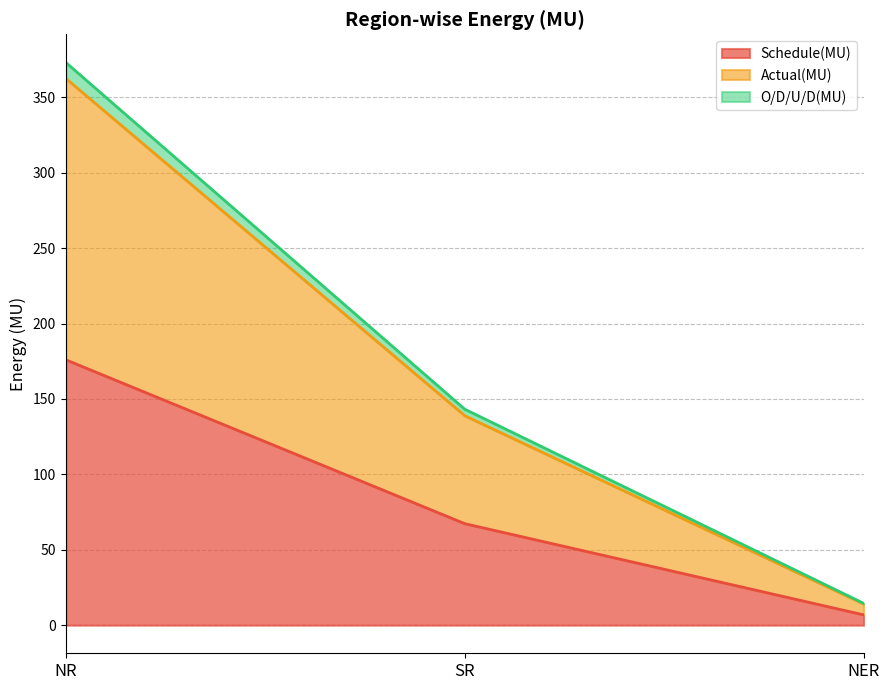

What is the average value of the Schedule(MU) series?

83.4